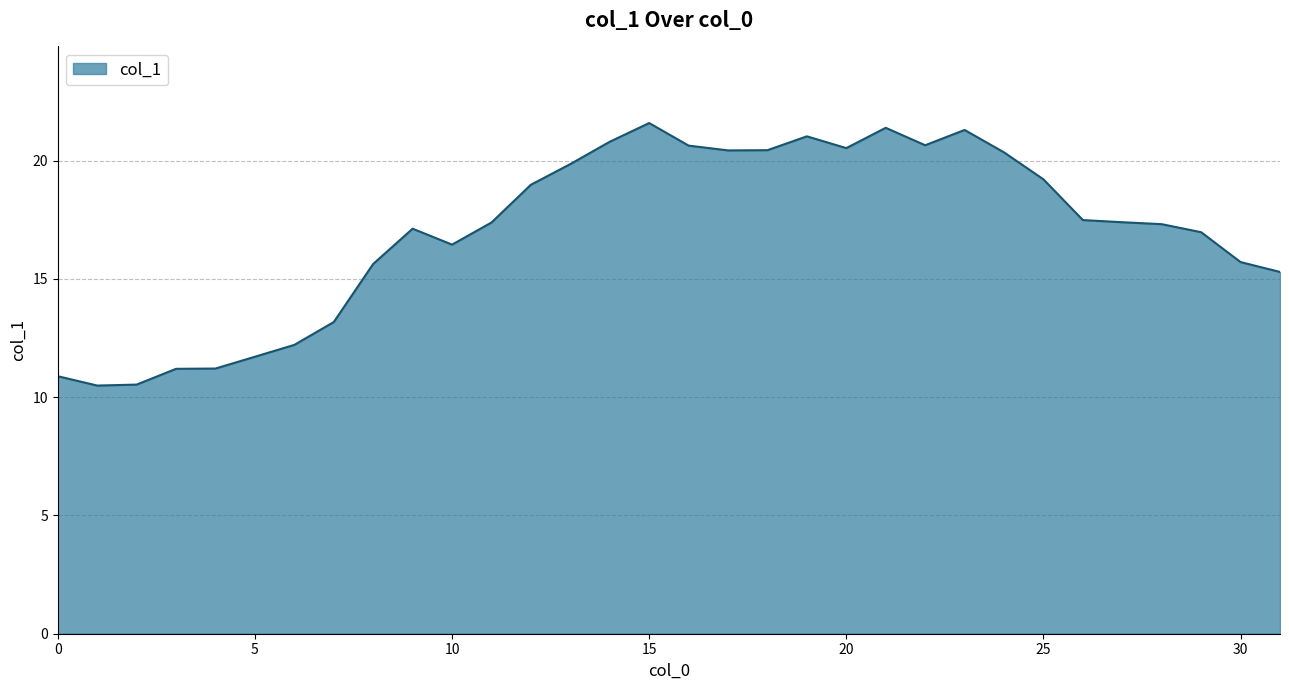

What is the minimum value shown in the chart?

10.5